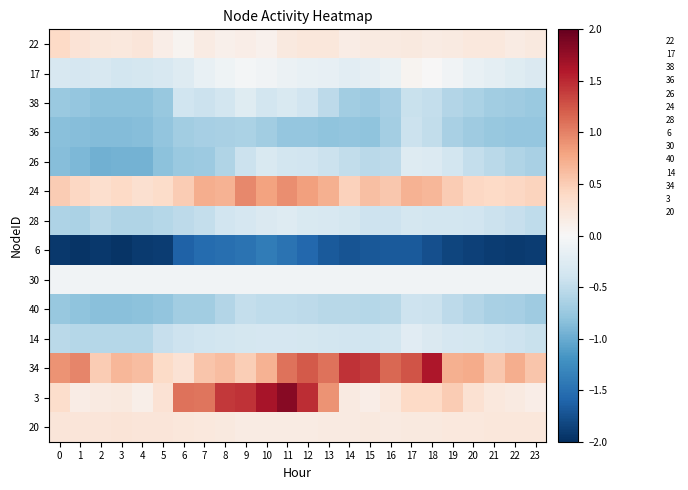

Reading left to right, what are all the values shown in this chart?

22: 0=0.4	1=0.3	2=0.2	3=0.2	4=0.2	5=0.1	6=0.1	7=0.2	8=0.1	9=0.1	10=0.1	11=0.2	12=0.2	13=0.2	14=0.2	15=0.2	16=0.2	17=0.2	18=0.2	19=0.2	20=0.2	21=0.2	22=0.2	23=0.2
17: 0=-0.3	1=-0.3	2=-0.3	3=-0.4	4=-0.3	5=-0.3	6=-0.3	7=-0.1	8=-0.1	9=-0.0	10=-0.1	11=-0.1	12=-0.1	13=-0.2	14=-0.2	15=-0.2	16=-0.1	17=0.1	18=0.0	19=-0.1	20=-0.2	21=-0.2	22=-0.2	23=-0.3
38: 0=-0.7	1=-0.8	2=-0.8	3=-0.8	4=-0.8	5=-0.8	6=-0.4	7=-0.4	8=-0.4	9=-0.2	10=-0.4	11=-0.3	12=-0.4	13=-0.5	14=-0.7	15=-0.7	16=-0.7	17=-0.4	18=-0.5	19=-0.6	20=-0.6	21=-0.7	22=-0.7	23=-0.7
36: 0=-0.8	1=-0.8	2=-0.9	3=-0.9	4=-0.9	5=-0.8	6=-0.7	7=-0.7	8=-0.7	9=-0.6	10=-0.7	11=-0.8	12=-0.8	13=-0.8	14=-0.8	15=-0.8	16=-0.7	17=-0.4	18=-0.5	19=-0.6	20=-0.7	21=-0.8	22=-0.8	23=-0.8
26: 0=-0.8	1=-0.9	2=-1.0	3=-0.9	4=-0.9	5=-0.8	6=-0.7	7=-0.7	8=-0.6	9=-0.4	10=-0.3	11=-0.4	12=-0.4	13=-0.4	14=-0.5	15=-0.5	16=-0.5	17=-0.3	18=-0.3	19=-0.4	20=-0.5	21=-0.5	22=-0.6	23=-0.6
24: 0=0.5	1=0.4	2=0.3	3=0.4	4=0.3	5=0.4	6=0.5	7=0.7	8=0.7	9=1.0	10=0.8	11=0.9	12=0.8	13=0.7	14=0.5	15=0.6	16=0.5	17=0.7	18=0.7	19=0.5	20=0.4	21=0.4	22=0.4	23=0.5
28: 0=-0.6	1=-0.6	2=-0.6	3=-0.6	4=-0.6	5=-0.6	6=-0.5	7=-0.5	8=-0.4	9=-0.3	10=-0.3	11=-0.3	12=-0.3	13=-0.3	14=-0.4	15=-0.4	16=-0.4	17=-0.3	18=-0.4	19=-0.4	20=-0.4	21=-0.4	22=-0.5	23=-0.5
6: 0=-1.9	1=-2.0	2=-1.9	3=-2.0	4=-1.9	5=-1.9	6=-1.6	7=-1.5	8=-1.5	9=-1.5	10=-1.4	11=-1.5	12=-1.6	13=-1.7	14=-1.7	15=-1.7	16=-1.7	17=-1.7	18=-1.8	19=-1.8	20=-1.9	21=-1.9	22=-1.9	23=-1.9
30: 0=-0.1	1=-0.1	2=-0.1	3=-0.1	4=-0.1	5=-0.1	6=-0.1	7=-0.1	8=-0.1	9=-0.1	10=-0.1	11=-0.1	12=-0.1	13=-0.1	14=-0.1	15=-0.1	16=-0.1	17=-0.1	18=-0.1	19=-0.1	20=-0.1	21=-0.1	22=-0.1	23=-0.1
40: 0=-0.8	1=-0.8	2=-0.8	3=-0.8	4=-0.8	5=-0.8	6=-0.7	7=-0.7	8=-0.6	9=-0.5	10=-0.5	11=-0.5	12=-0.5	13=-0.6	14=-0.6	15=-0.6	16=-0.6	17=-0.4	18=-0.4	19=-0.5	20=-0.6	21=-0.6	22=-0.7	23=-0.7
14: 0=-0.5	1=-0.6	2=-0.6	3=-0.6	4=-0.6	5=-0.5	6=-0.4	7=-0.4	8=-0.4	9=-0.3	10=-0.3	11=-0.3	12=-0.3	13=-0.4	14=-0.4	15=-0.4	16=-0.4	17=-0.2	18=-0.3	19=-0.3	20=-0.4	21=-0.4	22=-0.4	23=-0.4
34: 0=0.9	1=1.0	2=0.5	3=0.7	4=0.6	5=0.4	6=0.3	7=0.6	8=0.6	9=0.5	10=0.7	11=1.1	12=1.2	13=1.1	14=1.4	15=1.4	16=1.1	17=1.3	18=1.6	19=0.7	20=0.7	21=0.5	22=0.7	23=0.6
3: 0=0.4	1=0.1	2=0.2	3=0.2	4=0.1	5=0.3	6=1.1	7=1.1	8=1.4	9=1.4	10=1.6	11=1.8	12=1.5	13=0.9	14=0.2	15=0.1	16=0.2	17=0.4	18=0.4	19=0.5	20=0.3	21=0.2	22=0.2	23=0.1
20: 0=0.2	1=0.2	2=0.2	3=0.3	4=0.2	5=0.2	6=0.2	7=0.2	8=0.2	9=0.2	10=0.2	11=0.2	12=0.2	13=0.2	14=0.2	15=0.2	16=0.2	17=0.2	18=0.2	19=0.2	20=0.2	21=0.2	22=0.2	23=0.2